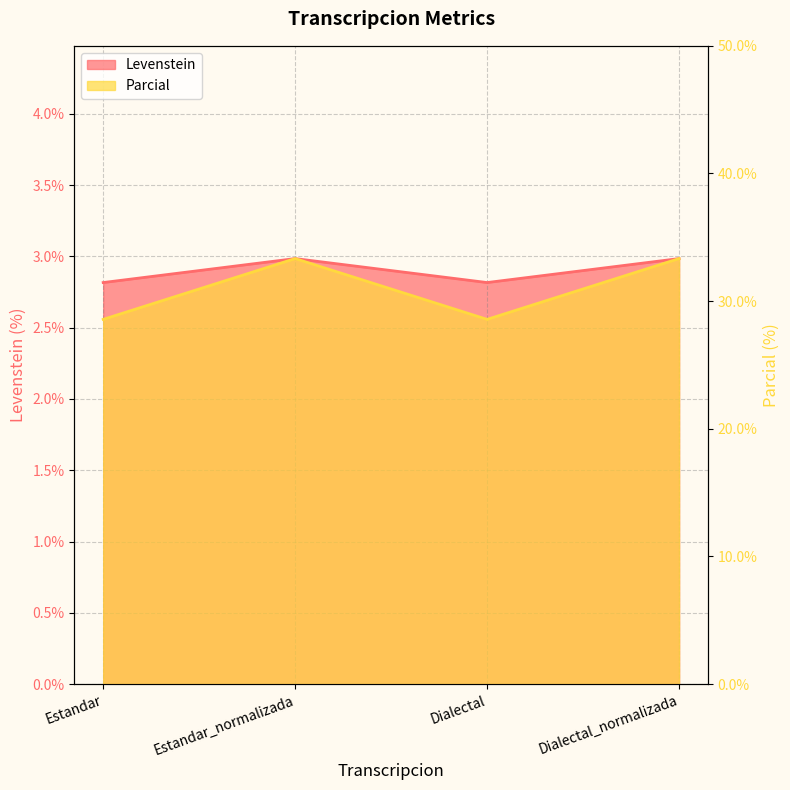

True or false: Parcial and Levenstein cross at least once.

False